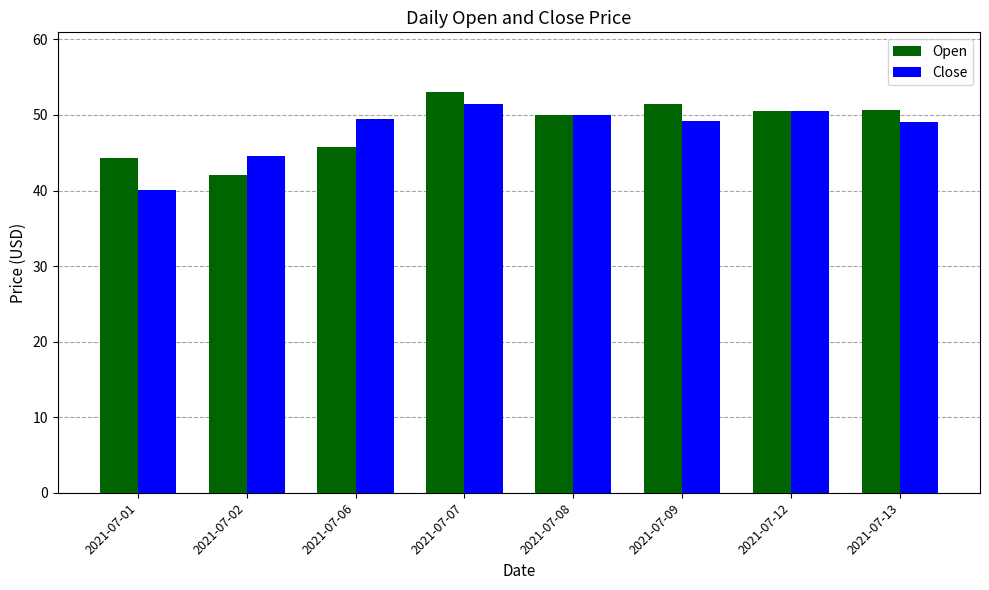

What is the difference between the Open values at 2021-07-08 and 2021-07-01?

5.7